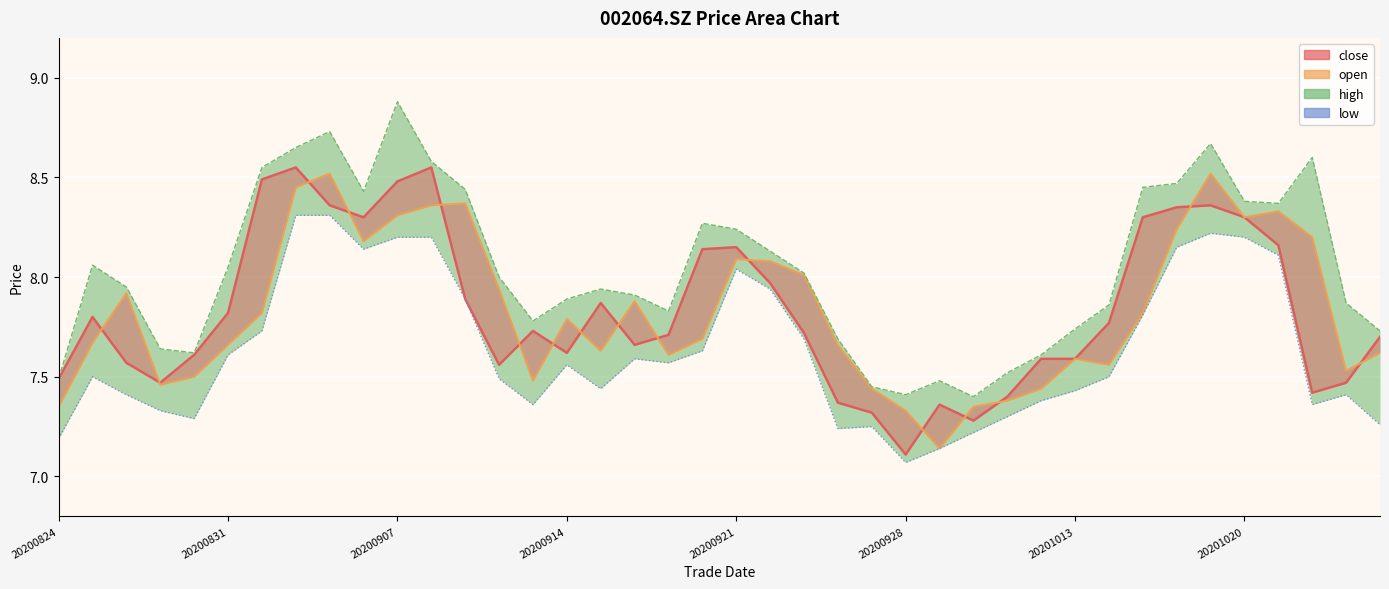

Which category has the highest value in the open (line) series?

8